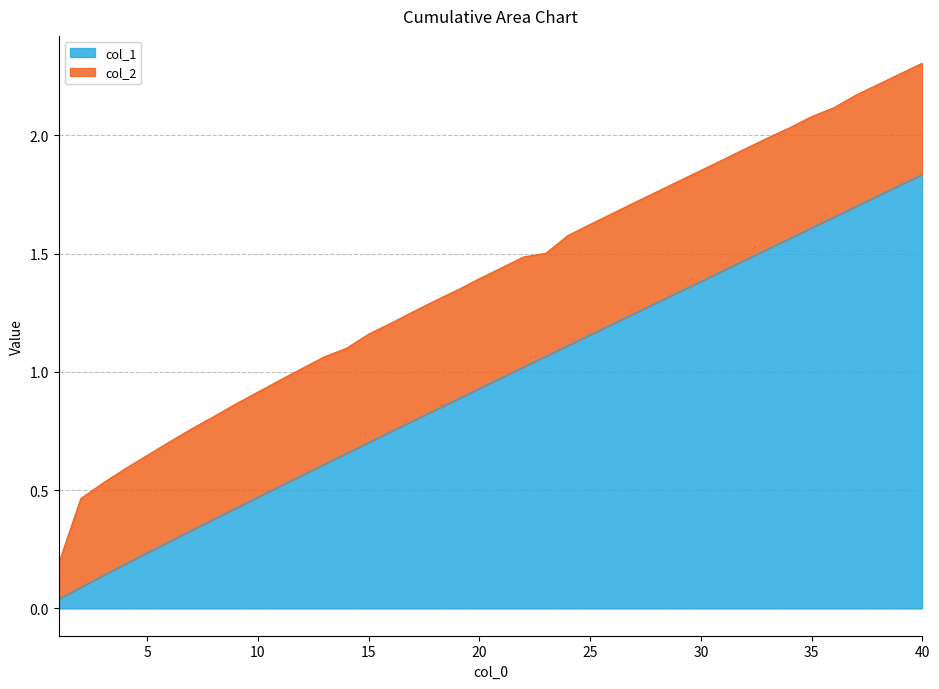

List the labels in order of value, largest first.

40, 39, 38, 37, 36, 35, 34, 33, 32, 31, 30, 29, 28, 27, 26, 25, 24, 23, 22, 21, 20, 19, 18, 17, 16, 15, 14, 13, 12, 11, 10, 9, 8, 7, 6, 5, 4, 3, 2, 1